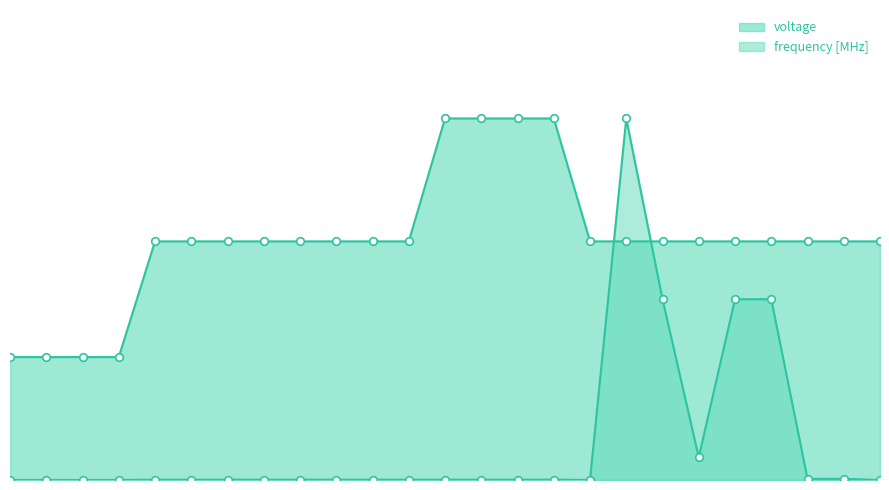

Which series has the largest Y range (max minus min)?

frequency